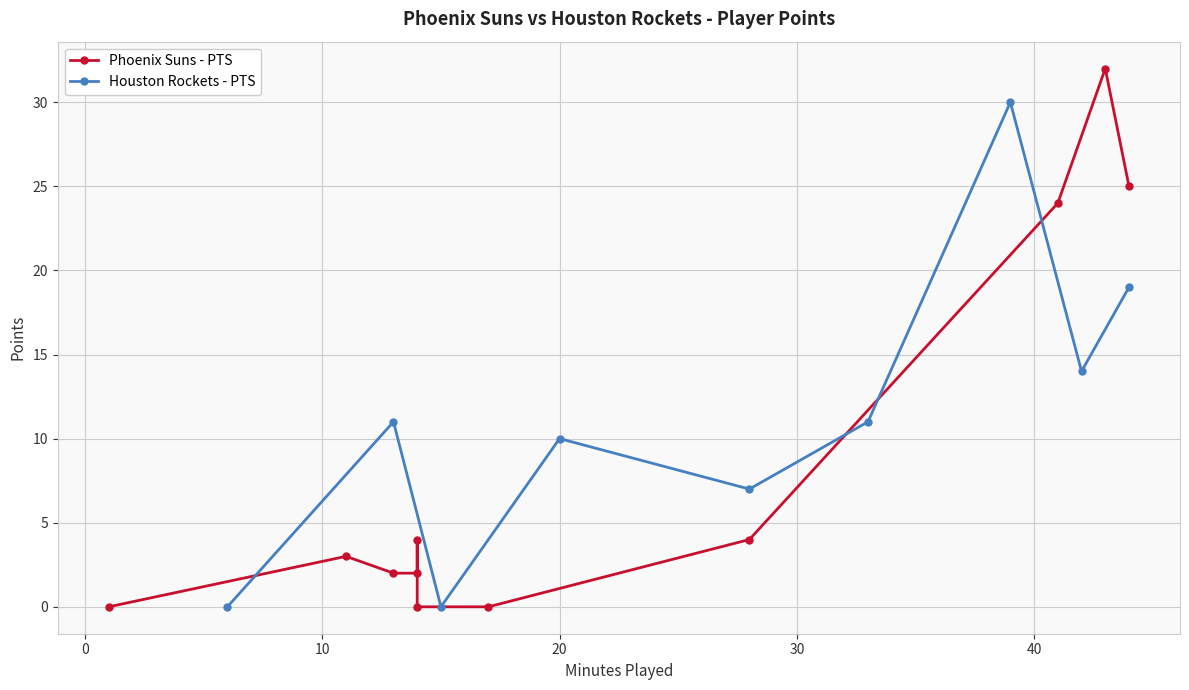

In Houston Rockets - PTS, how many points are lower than both neighbors (excluding endpoints)?

3